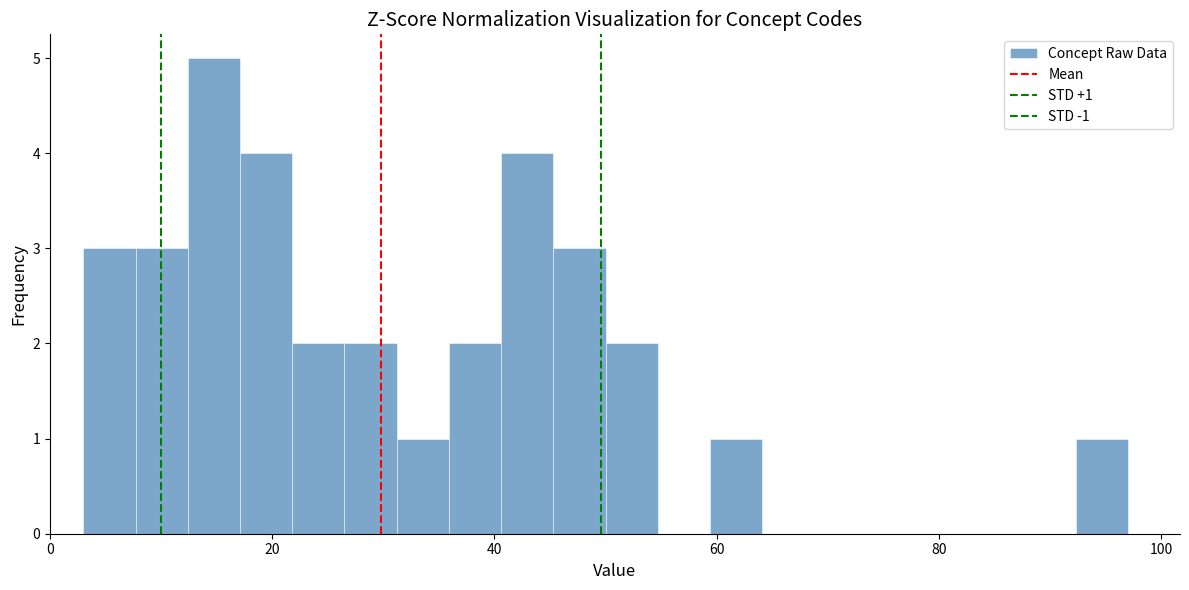

Around what value on the x-axis is the tallest bar? Give the approximate position of its centre, as read against the axis.

14